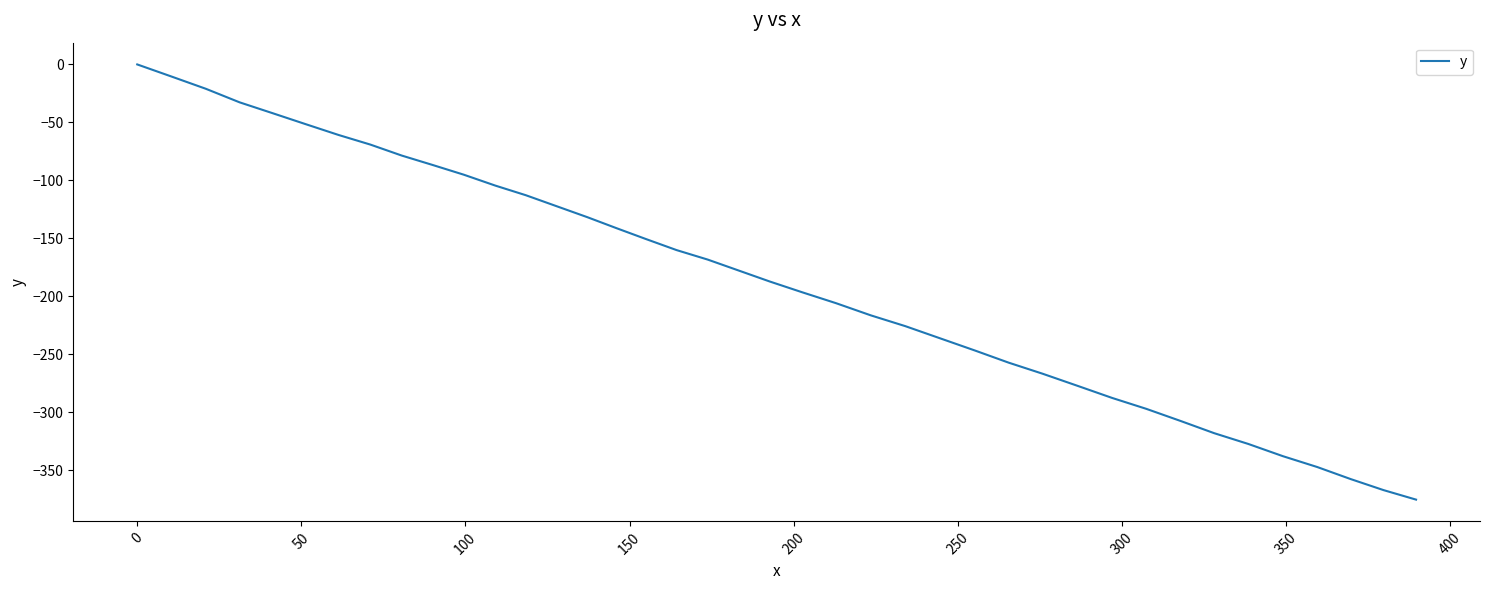

What is the difference between the maximum and minimum values?

375.3